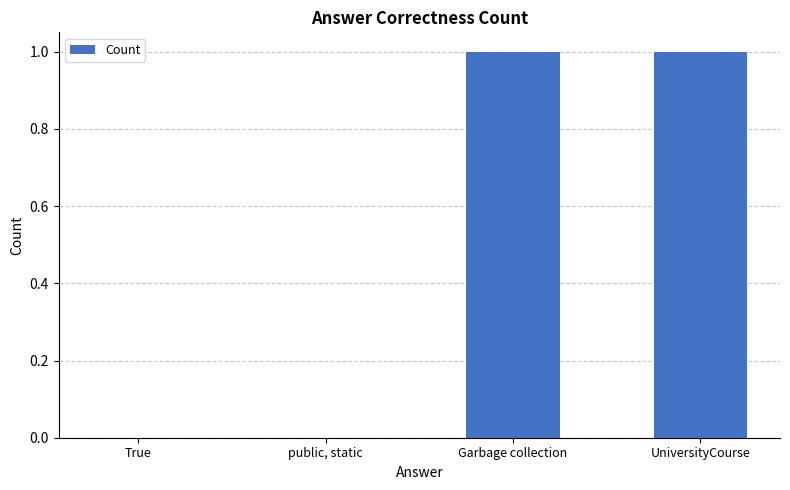

What is the change in value from public, static to UniversityCourse?

+1